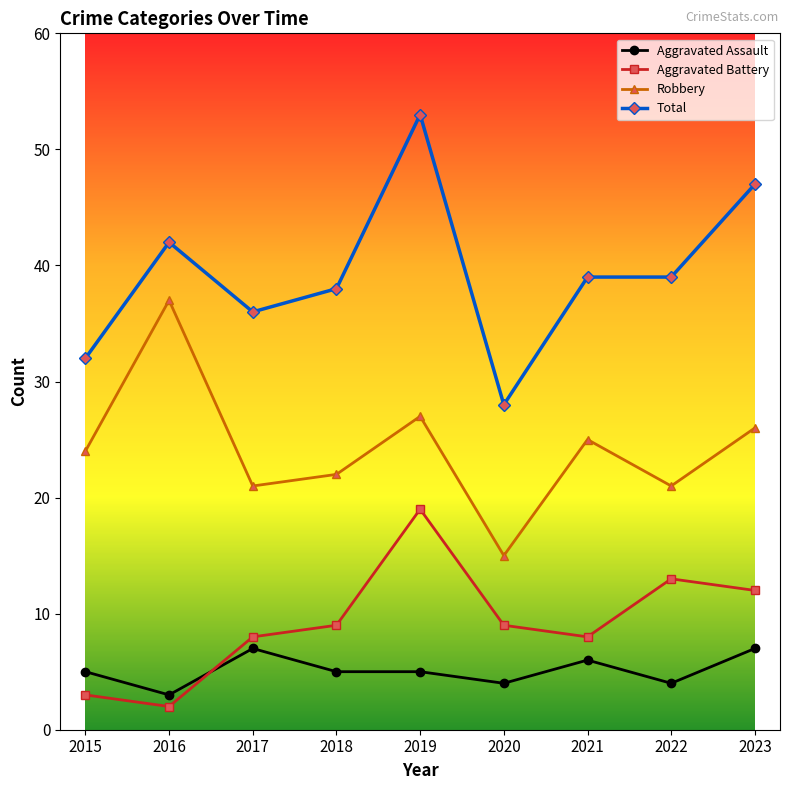

Between 2016 and 2022, which series saw the biggest shift?

Robbery